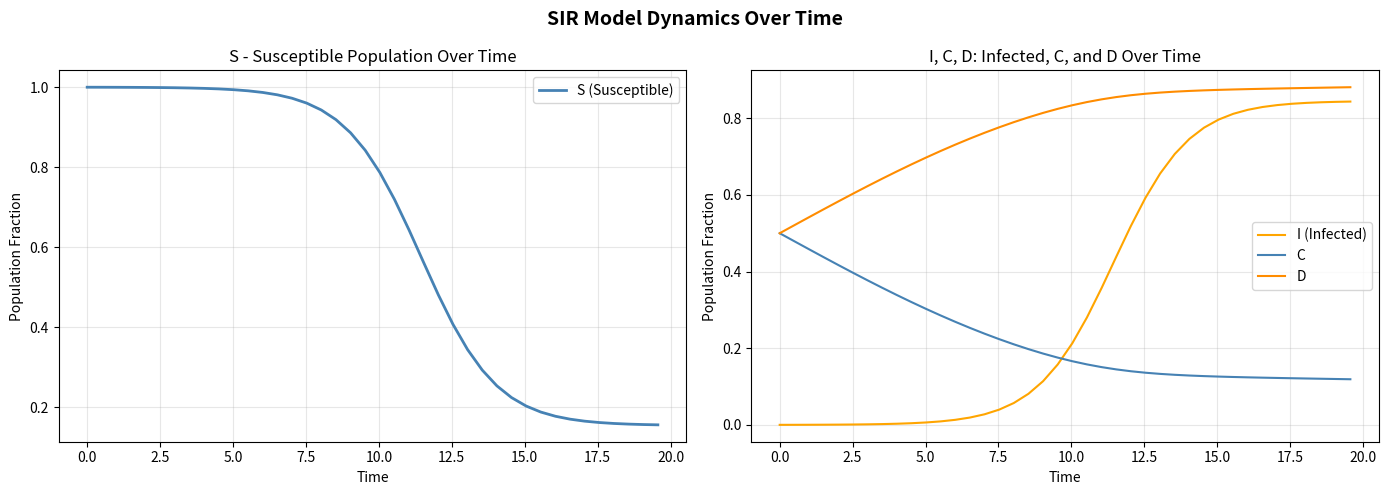

Which series has the largest total across all categories?

D